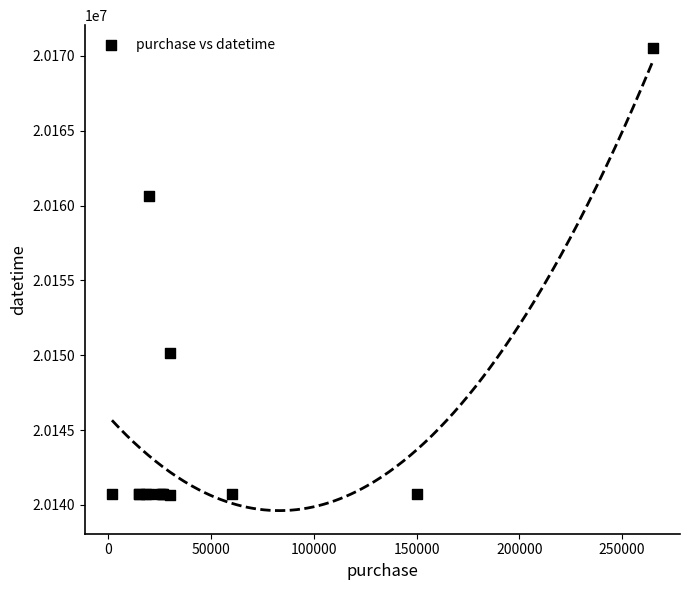

What Y value in the scatter plot is closest to 20155571?

20160623